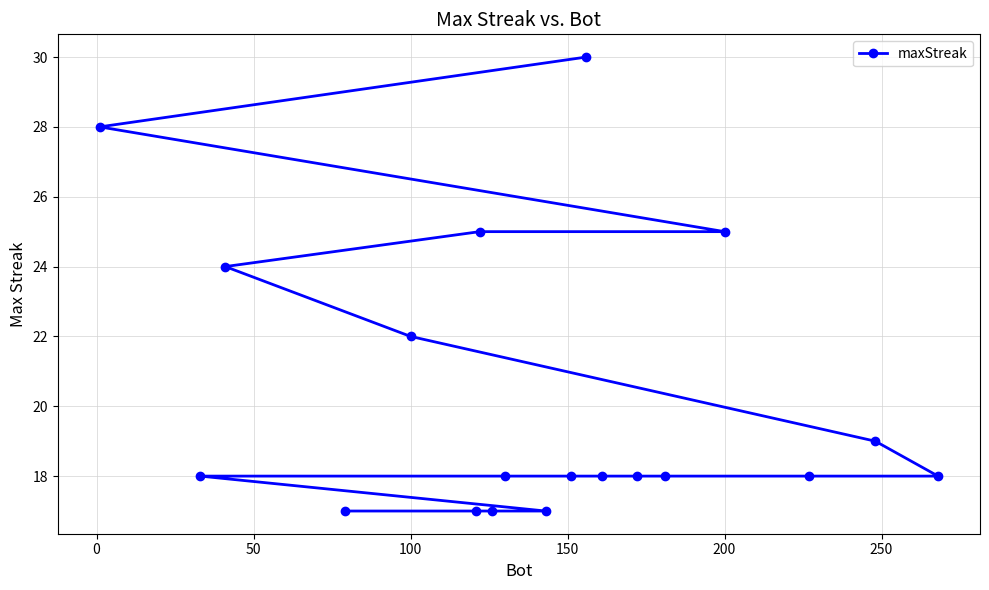

Read the value at 200.

25